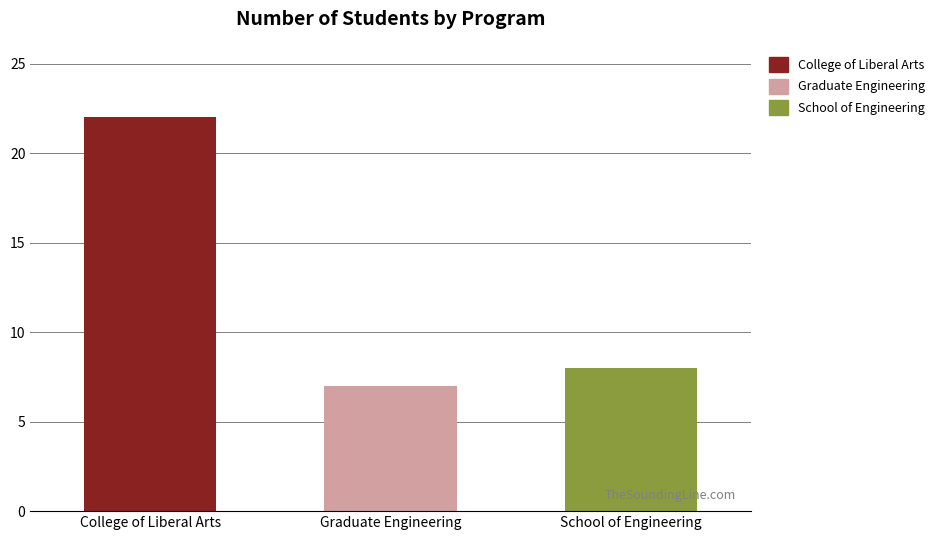

How many categories are shown in the chart?

3